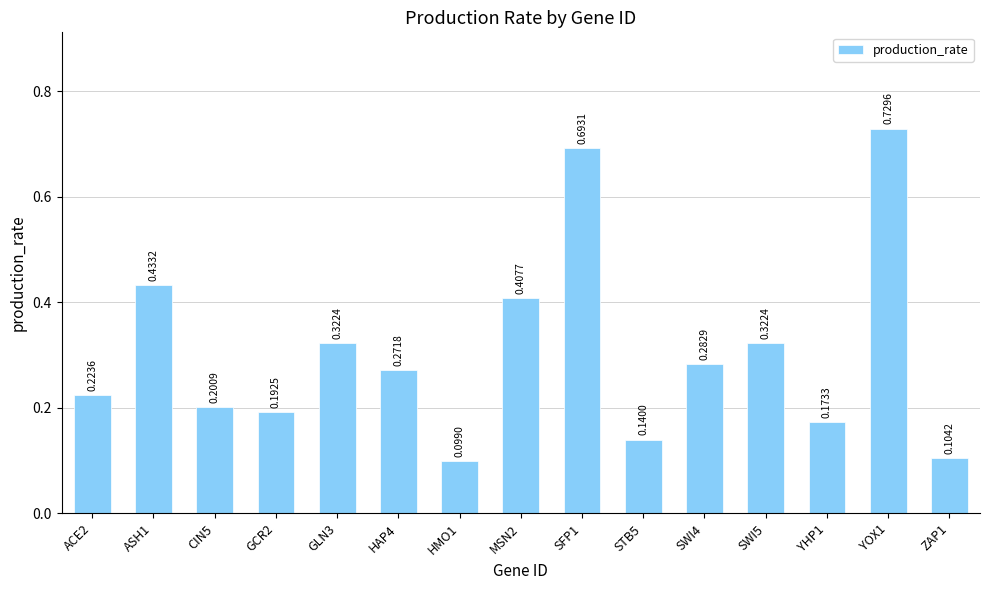

Which has a higher value, HMO1 or SWI5?

SWI5